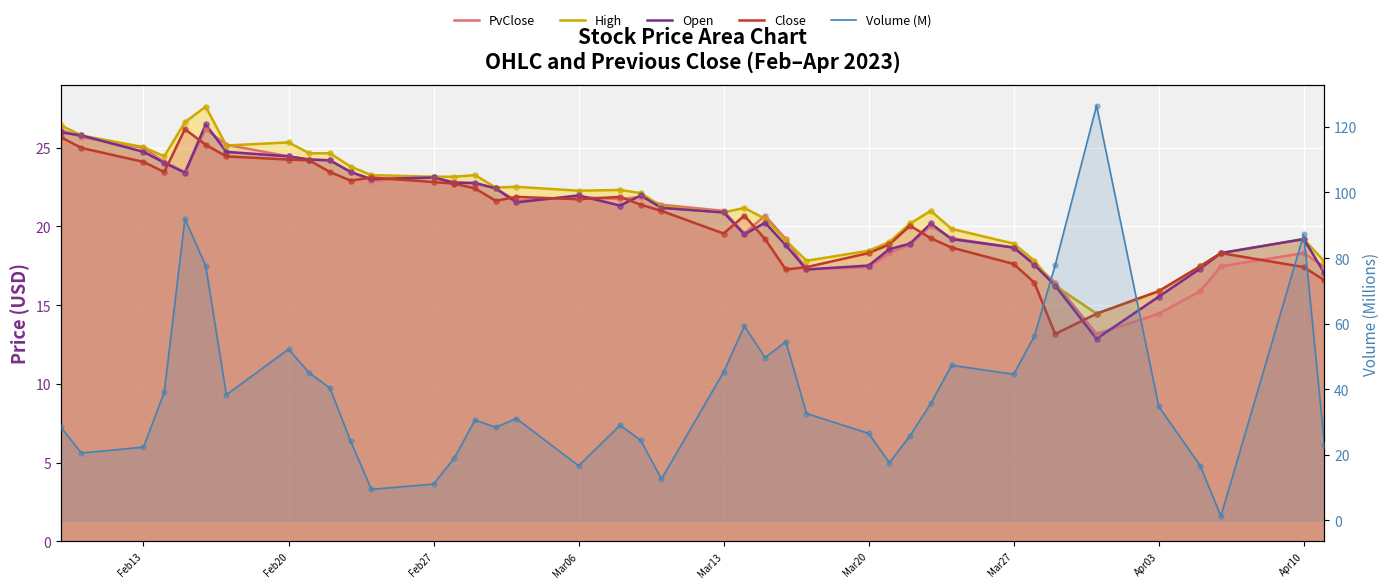

What are all the series names shown in the legend?

PvClose, High, Open, Close, Volume (M)